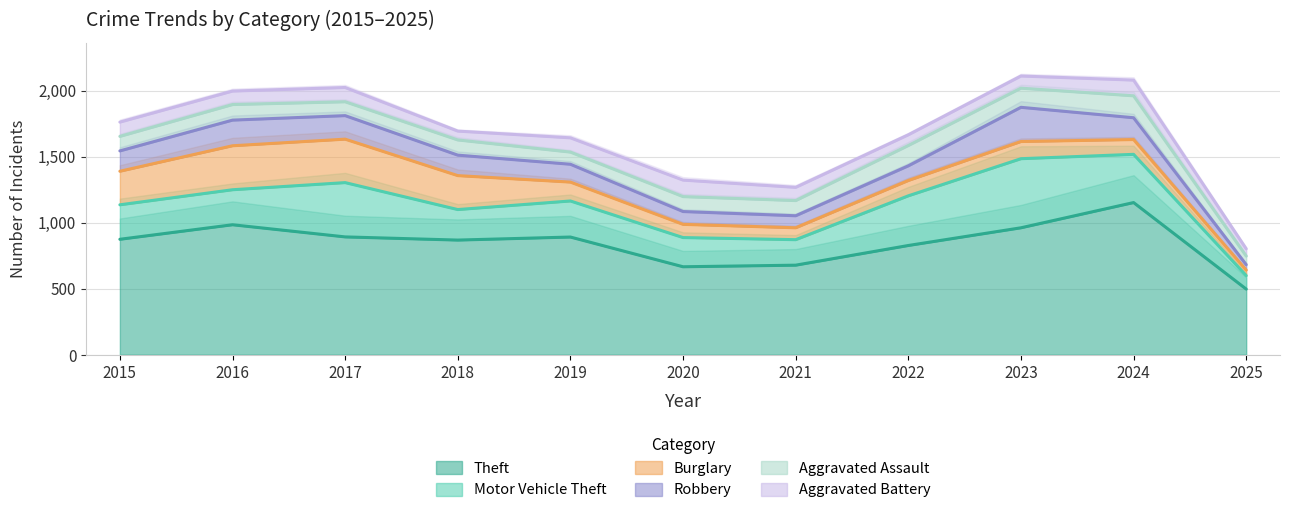

What is the value of the Robbery point at the 4th from the left?

155